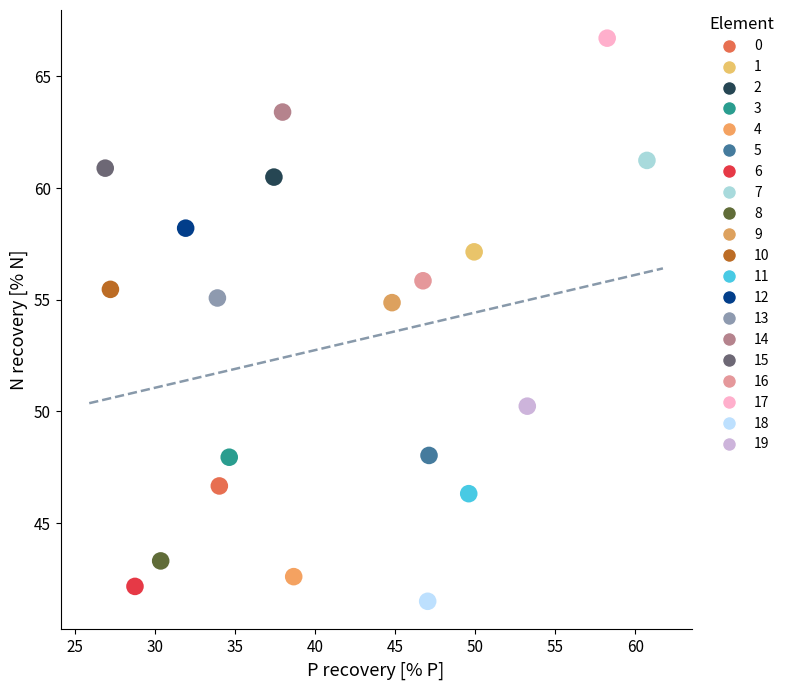

What are all the series names shown in the legend?

0, 1, 2, 3, 4, 5, 6, 7, 8, 9, 10, 11, 12, 13, 14, 15, 16, 17, 18, 19